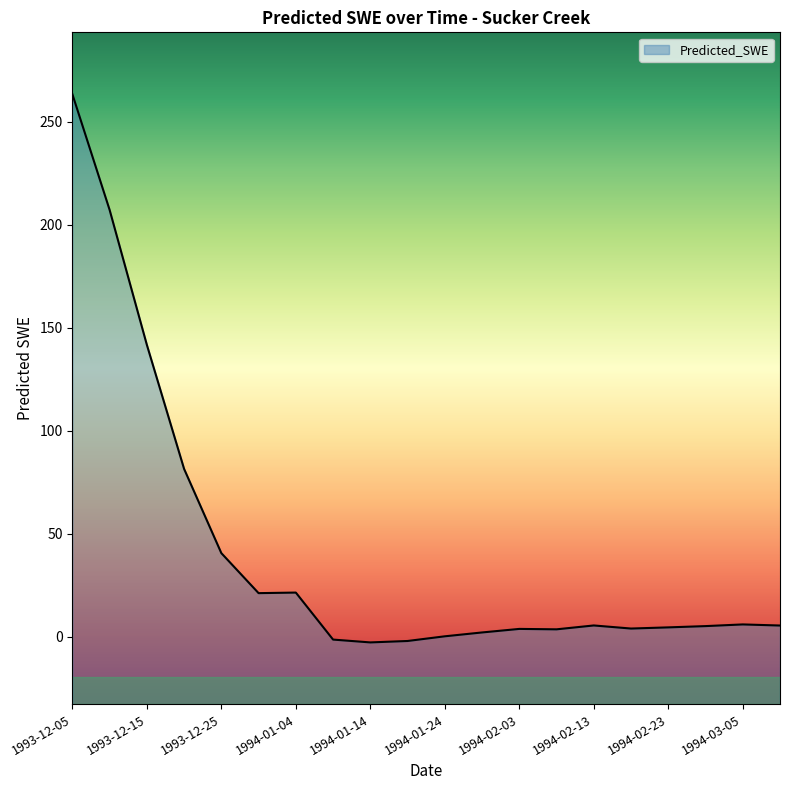

What is the difference between the second highest and minimum values?

210.0